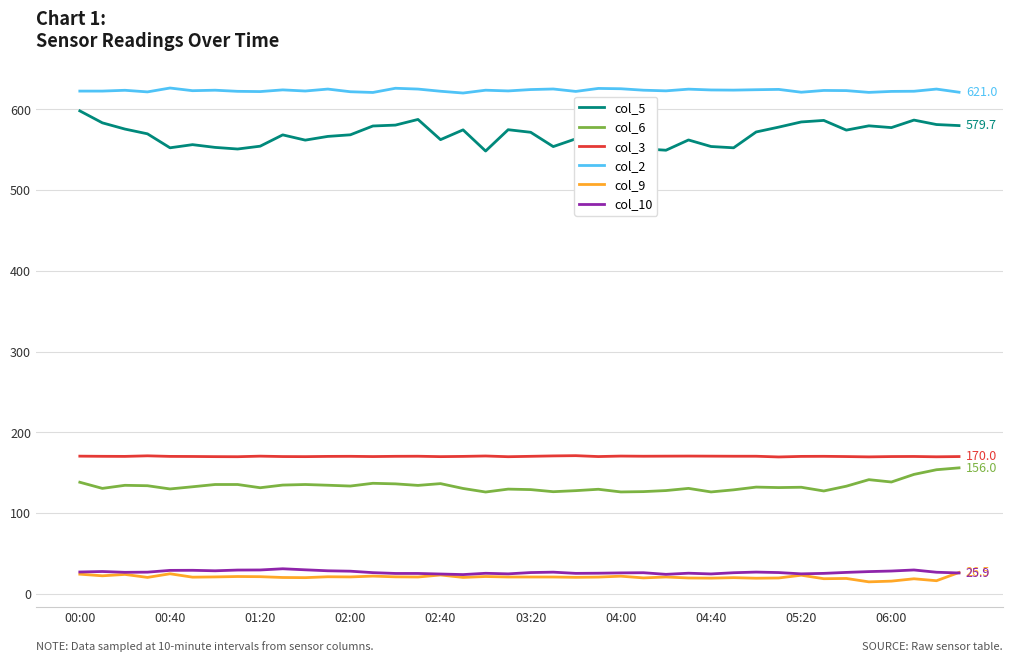

At which category is the sum across all series the highest?

00:00